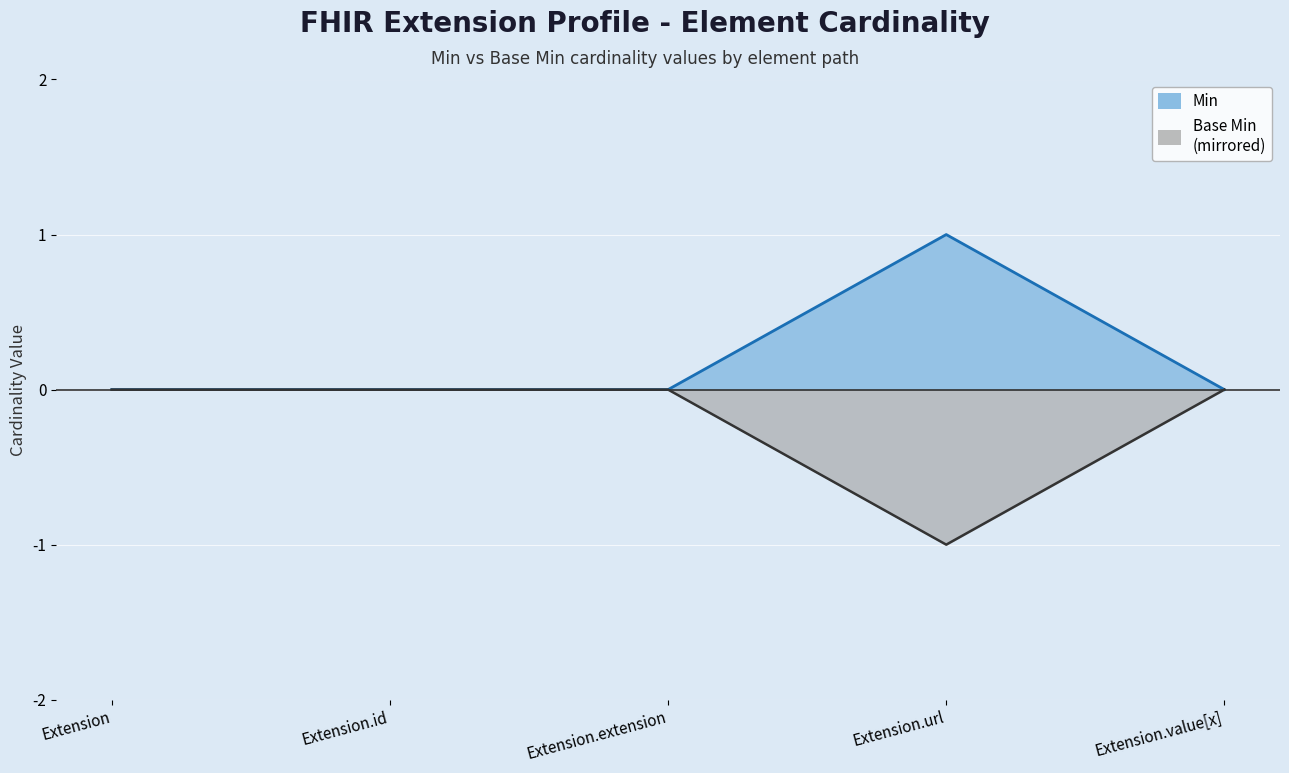

Which series changed the most between Extension.id and Extension.extension?

Min